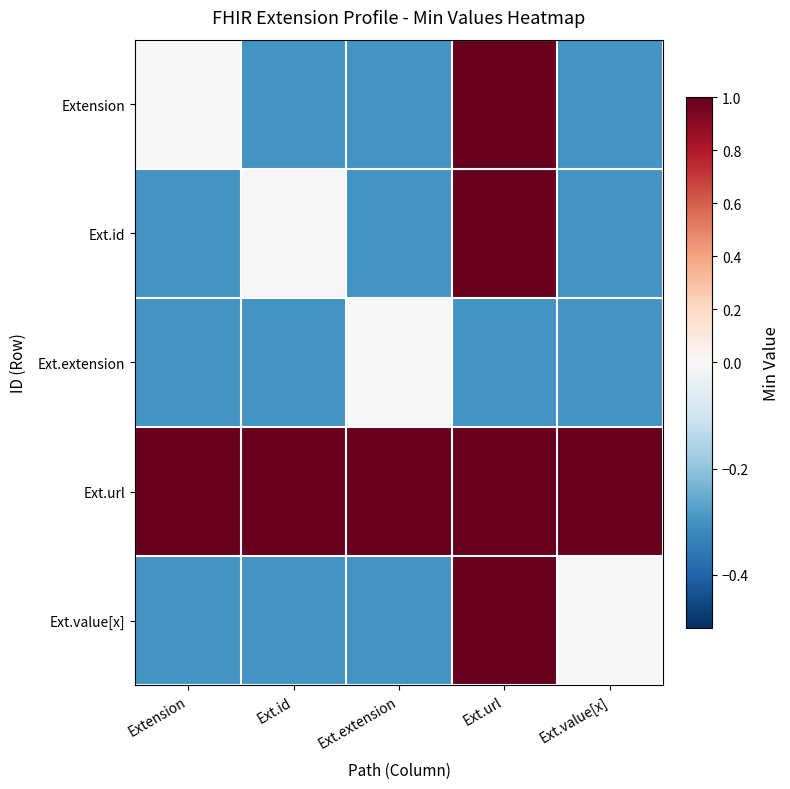

At which category is the sum across all series the highest?

Ext.url